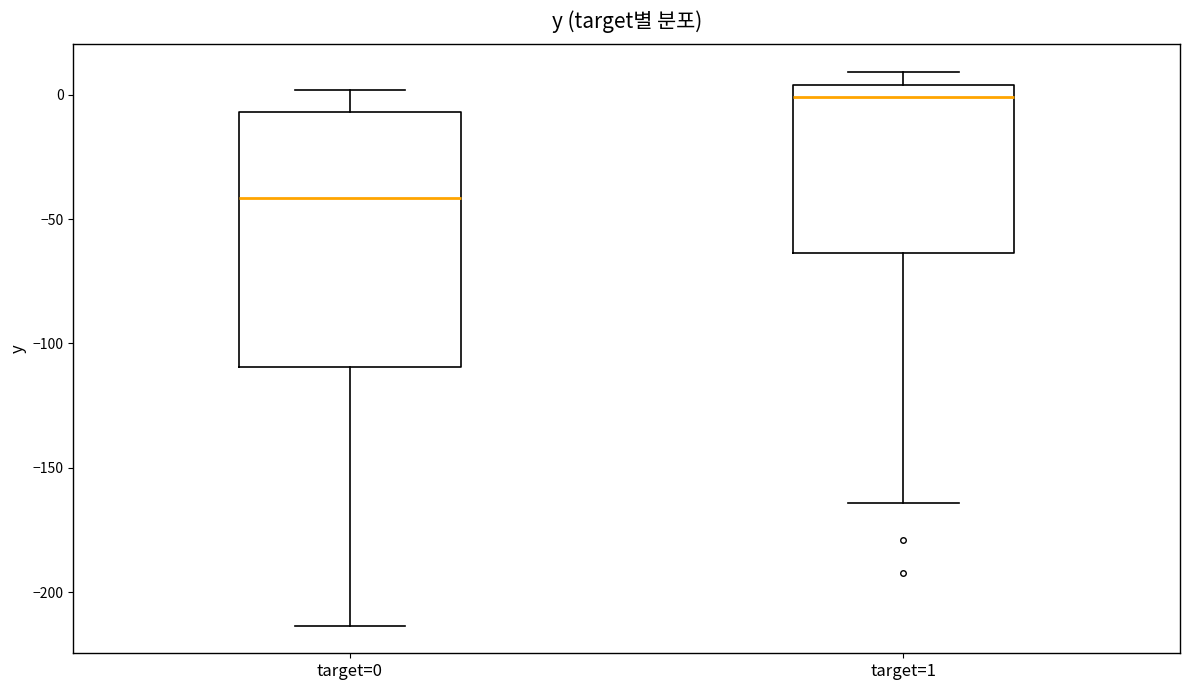

Reading left to right, read every box against the y-axis: the position of its median line, the range the box covers, and the ends of its whiskers. The values are not printed on the chart, so give them approximately, as read against the axis.

target=0: median -40, box -110 to -5, whiskers -215 to 0
target=1: median 0, box -65 to 5, whiskers -165 to 10